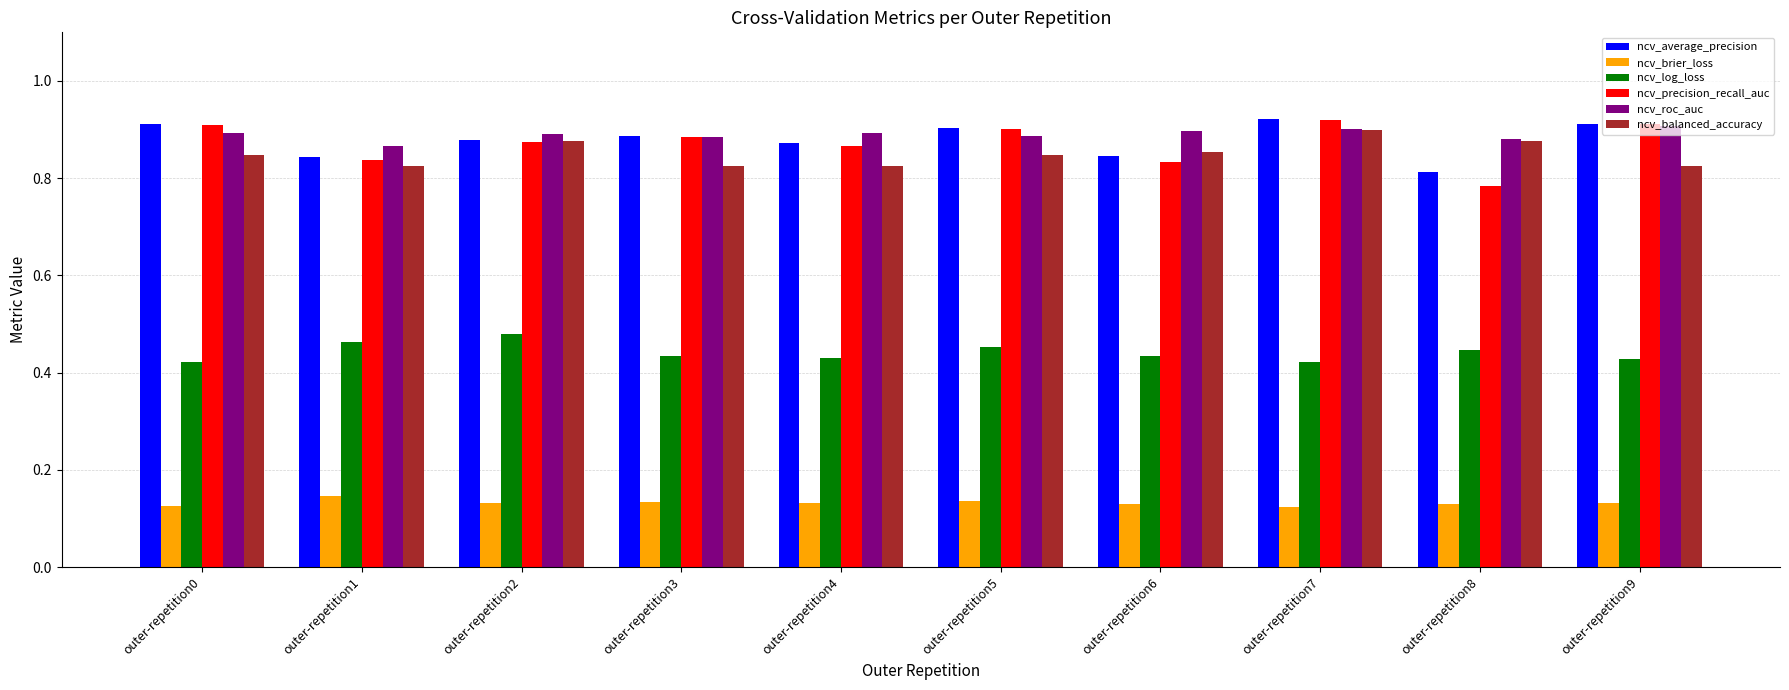

Count the number of data series in this chart.

6